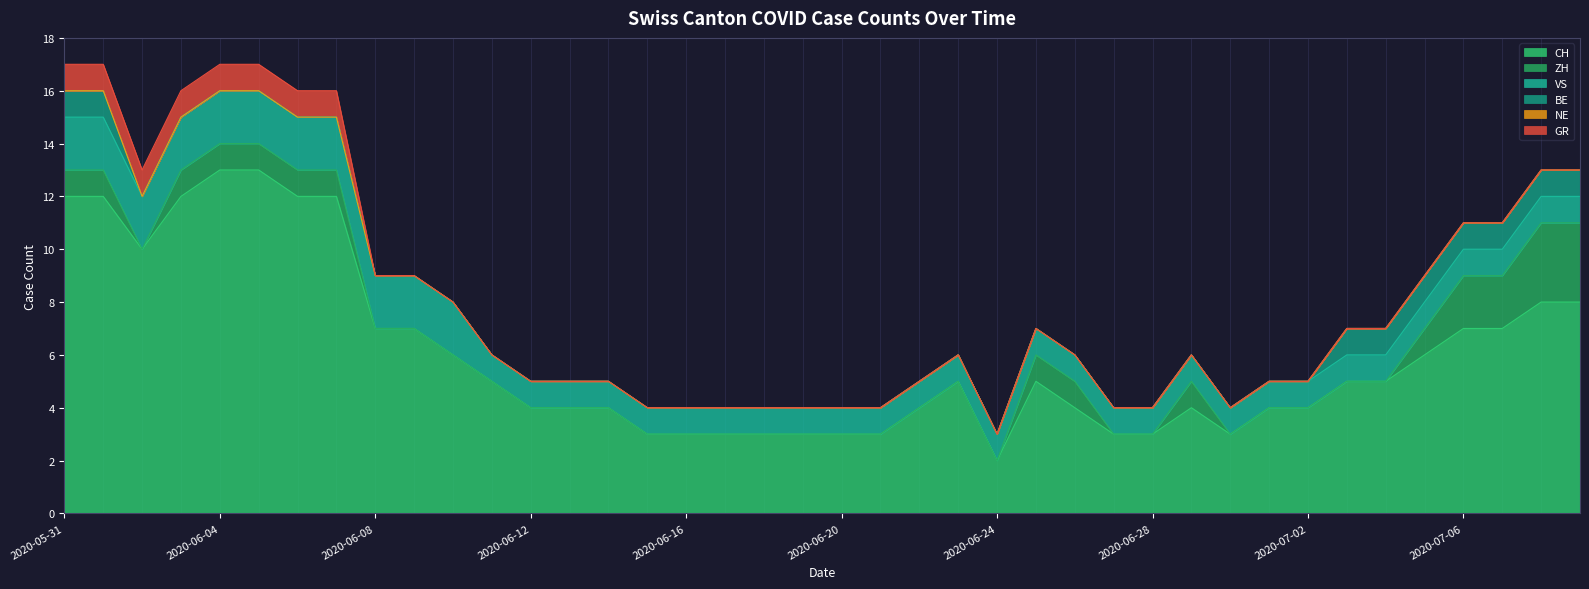

What is the label of the 6th point from the left?

2020-06-05